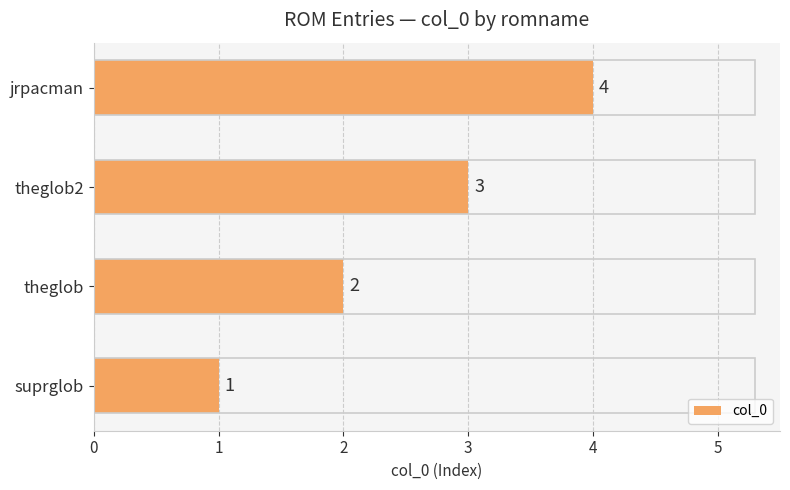

Approximately how many times larger is the value at jrpacman compared to suprglob?

4.0